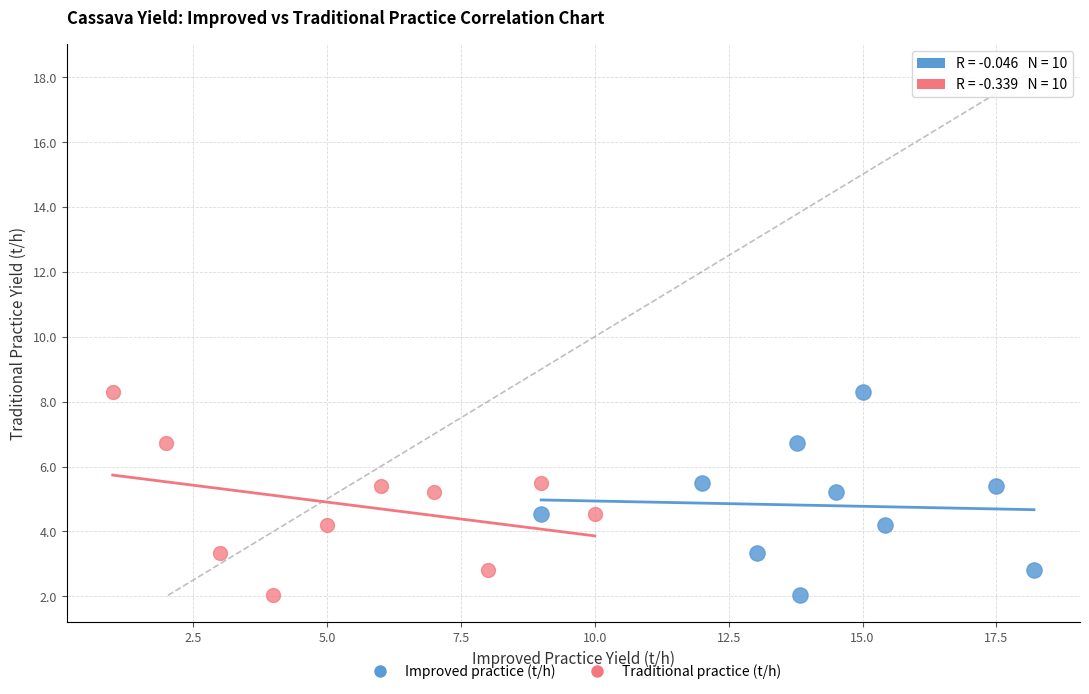

What are all the series names shown in the legend?

Improved practice (t/h), Traditional practice (t/h)